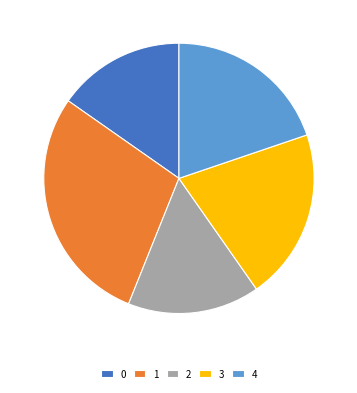

Is 4 the majority of the pie?

No